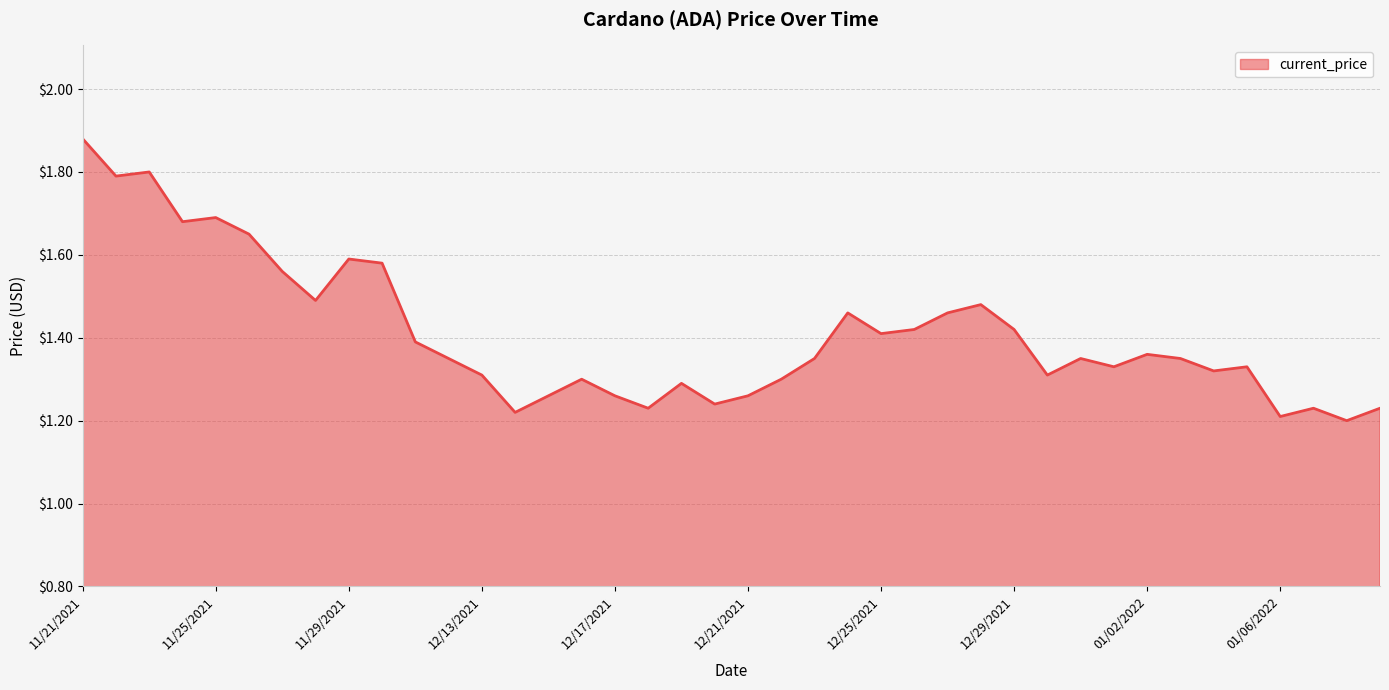

What is the difference between the maximum and minimum values?

0.7